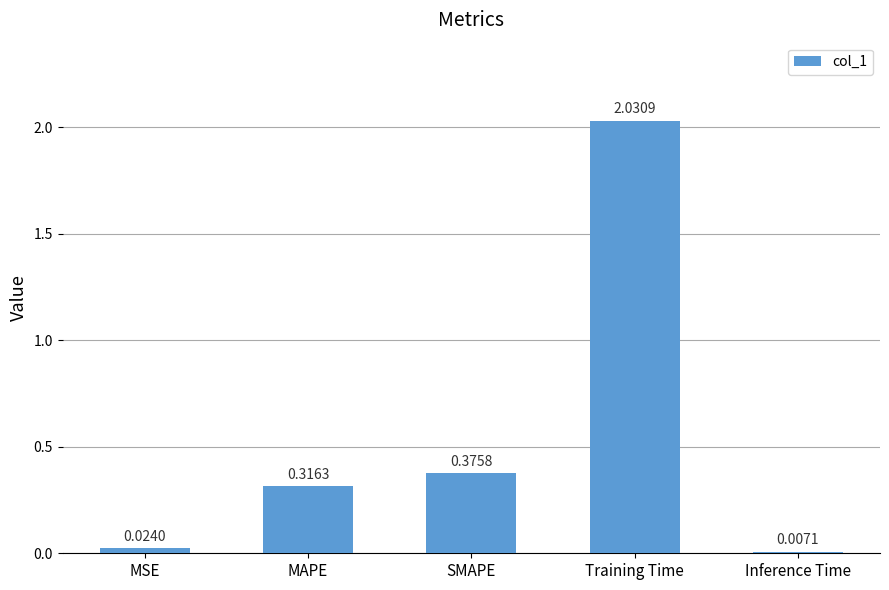

What is the sum of all values?

2.8